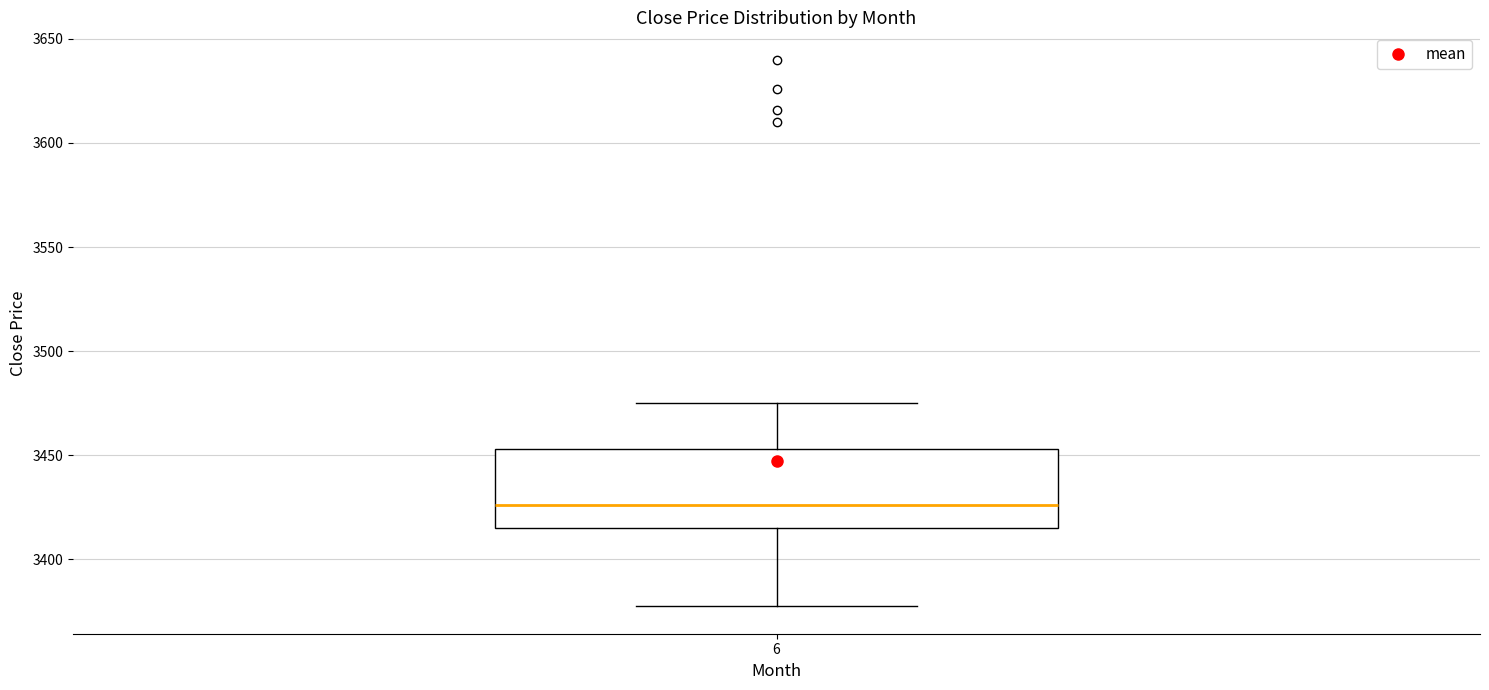

Read this box plot against the y-axis: the position of the median line, the range covered by the box, and the ends of both whiskers. The values are not printed on the chart, so give them approximately, as read against the axis.

median 3425, box 3415 to 3455, whiskers 3375 to 3475